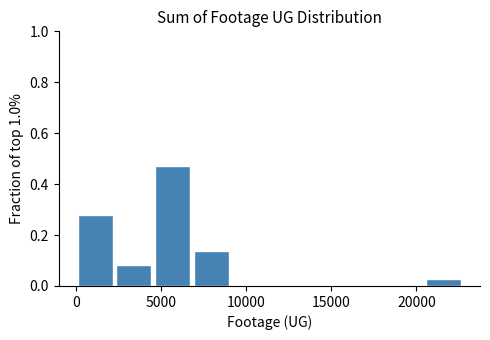

Reading left to right, list every bar in this chart as the range it spans on the x-axis followed by its height. Neither the bar edges nor the heights are printed on the chart, so give them approximately, as read against the axes.

0 to 2500: 0.28
2500 to 4500: 0.08
4500 to 7000: 0.48
7000 to 9000: 0.14
9000 to 11500: 0
11500 to 13500: 0
13500 to 16000: 0
16000 to 18000: 0
18000 to 20500: 0
20500 to 22500: 0.02